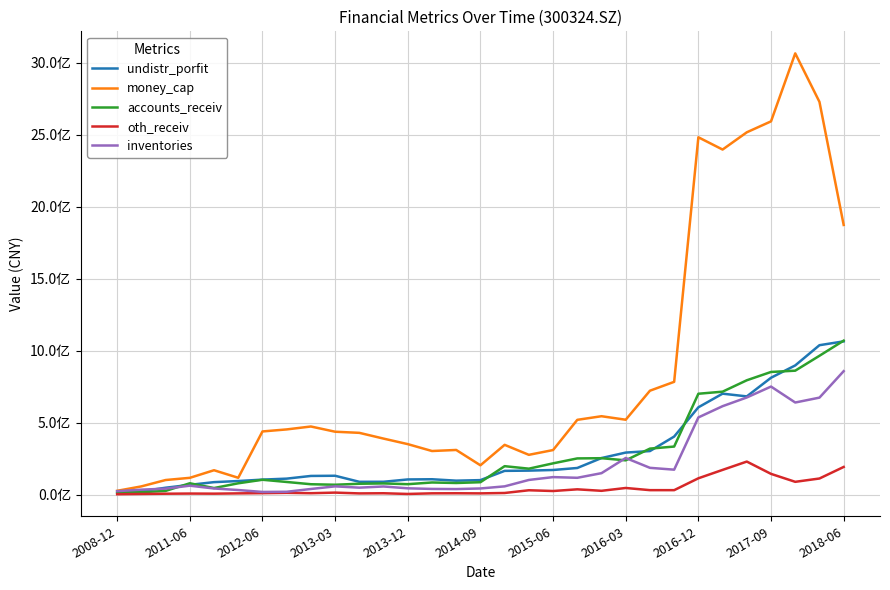

What are all the series names shown in the legend?

undistr_porfit, money_cap, accounts_receiv, oth_receiv, inventories